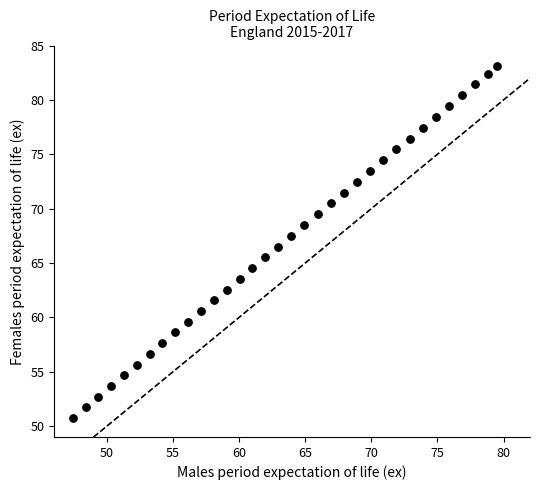

What is the range of X values (max minus min)?

32.1